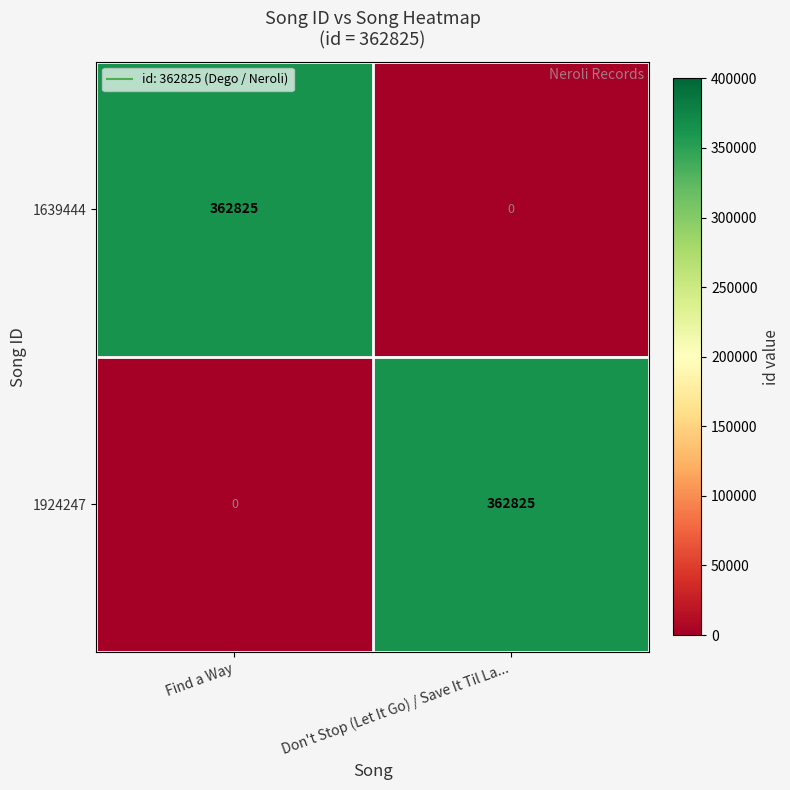

Reading left to right, extract all data points from this chart.

1639444: 362825	0
1924247: 0	362825